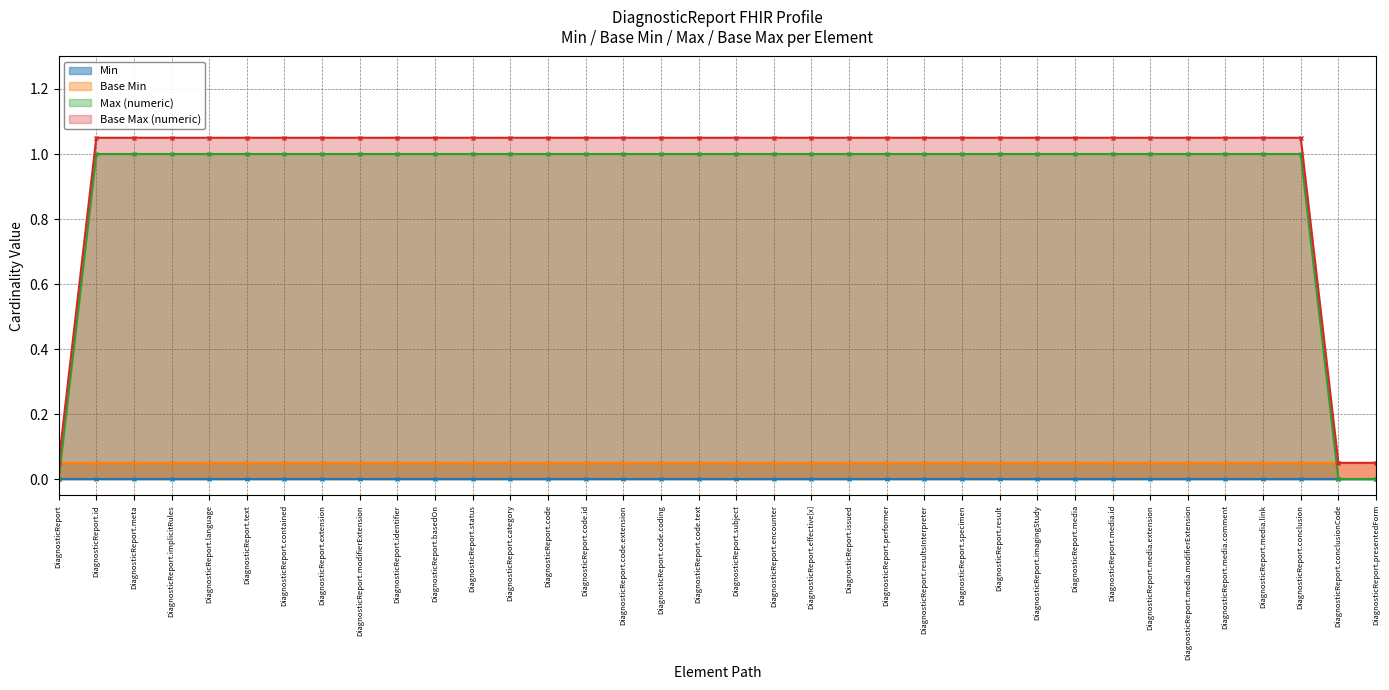

At which category is the sum across all series the highest?

DiagnosticReport.id